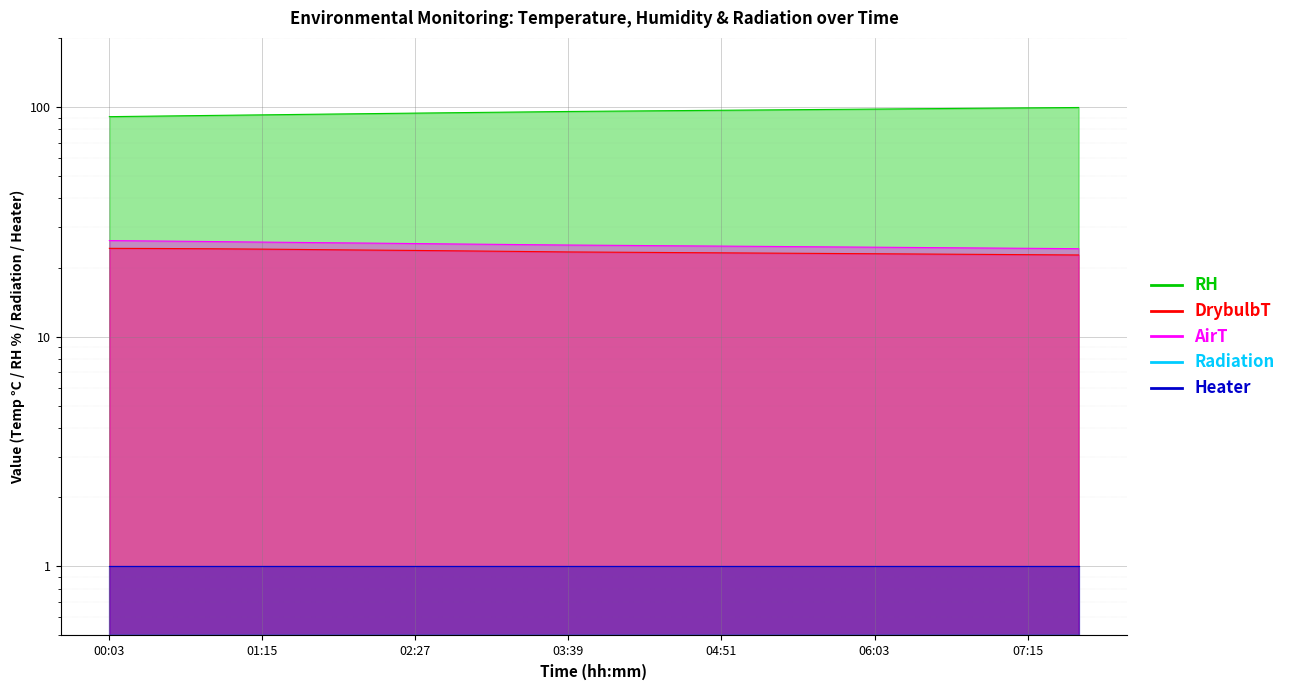

At which category is the sum across all series the highest?

07:39